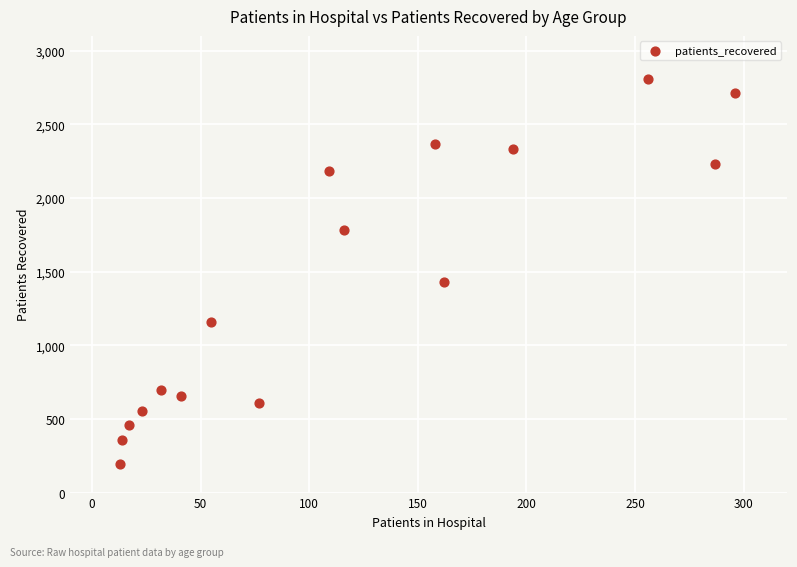

What is the range of Y values (max minus min)?

2614